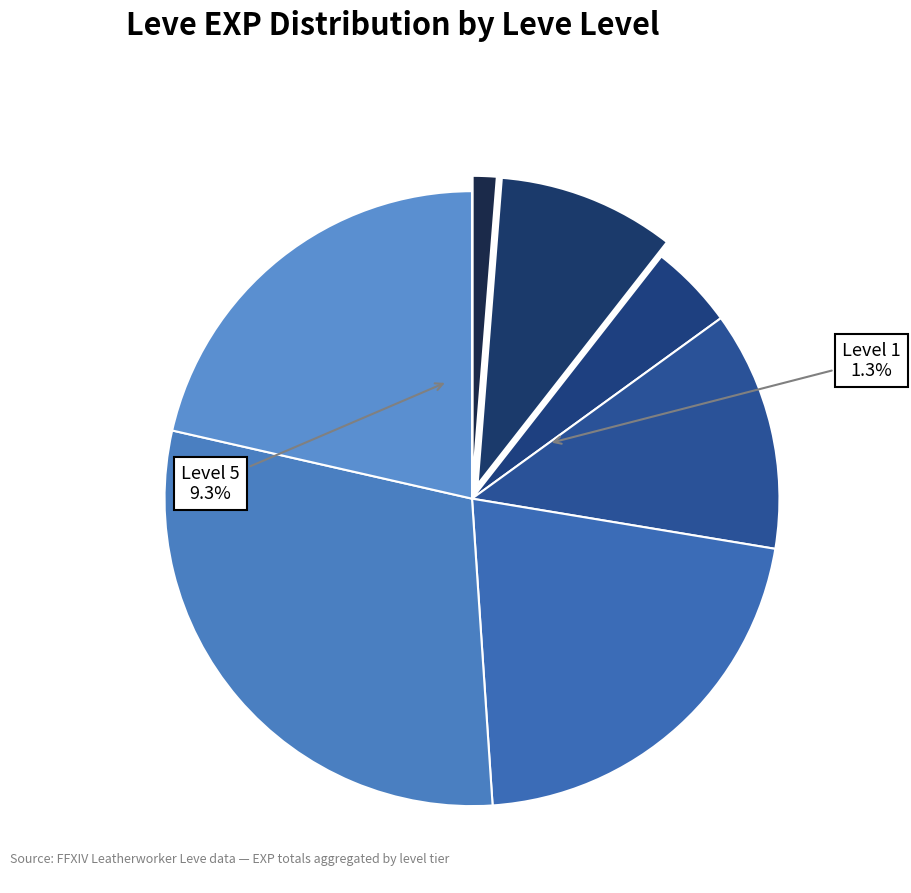

How much of the chart is everything except Level 10?

95.5%